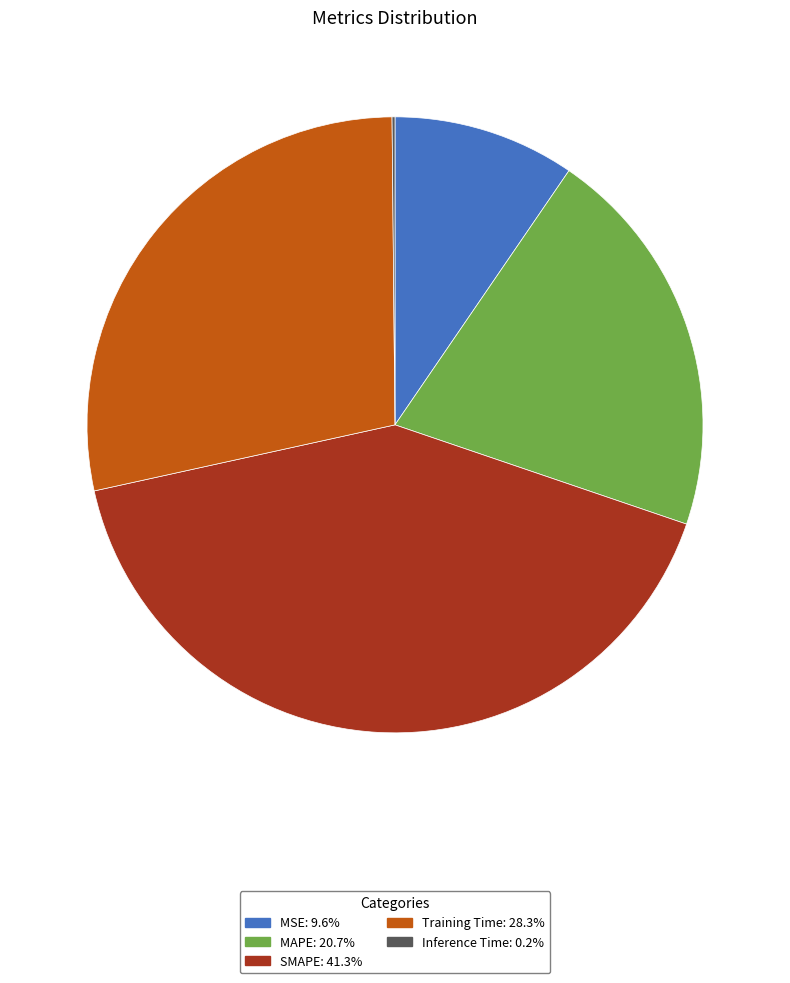

Is MSE the majority of the pie?

No